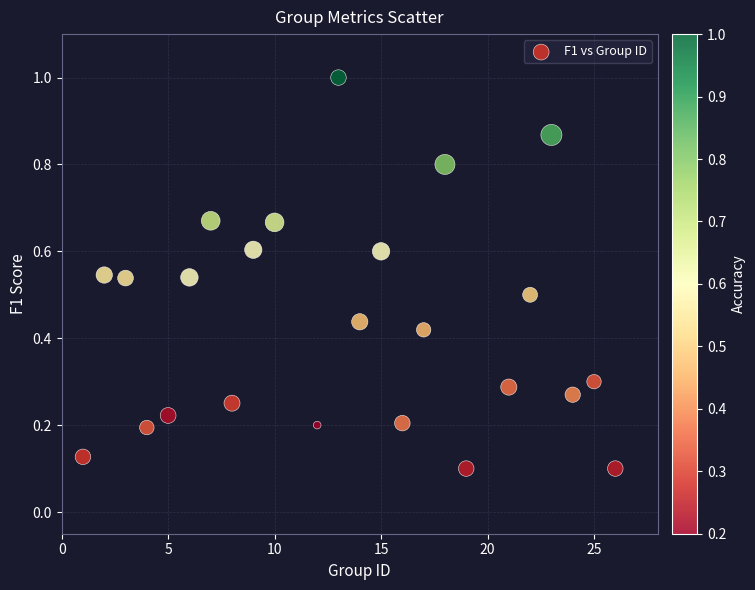

What is the range of X values (max minus min)?

25.0